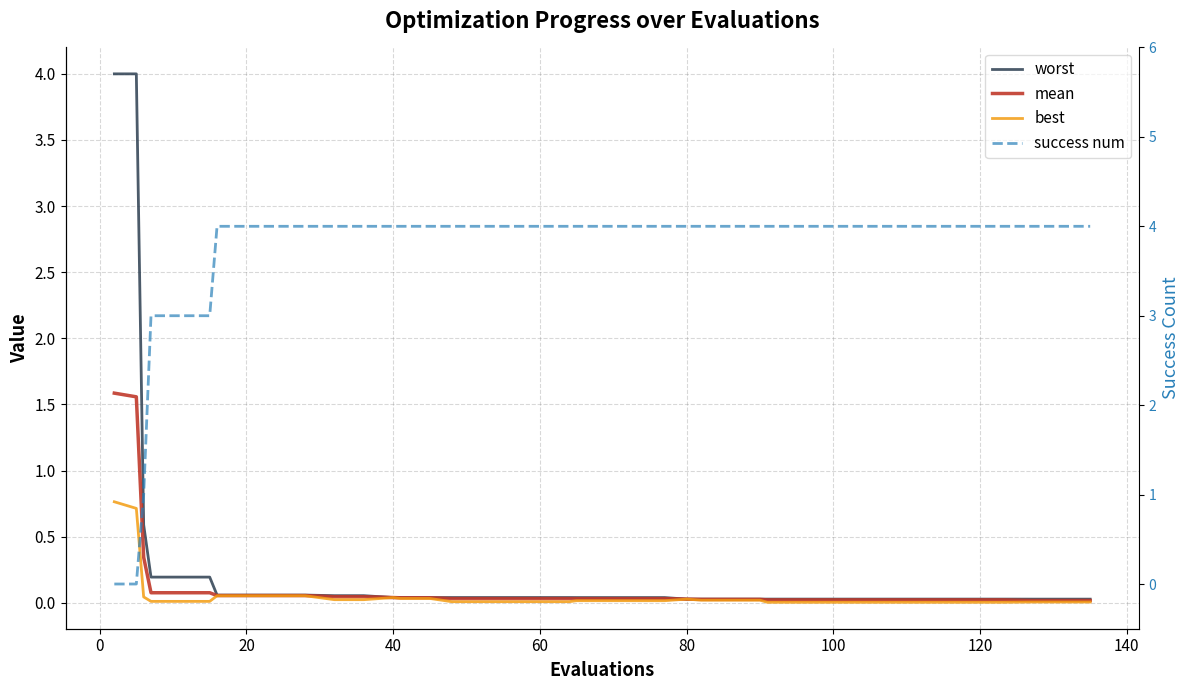

At which category does the chart reach its peak across all series?

100